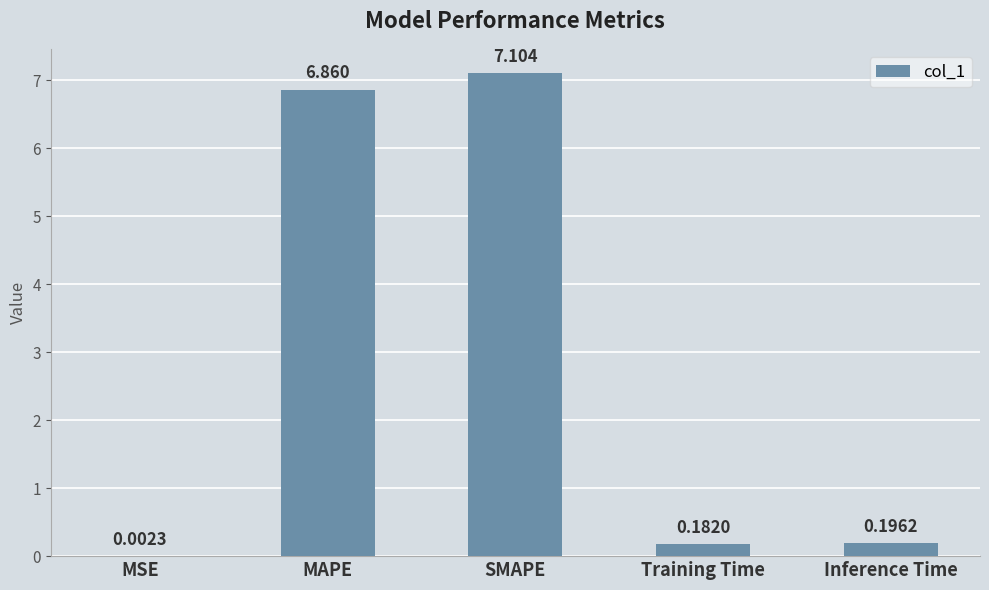

Which category has the highest value across all series?

SMAPE